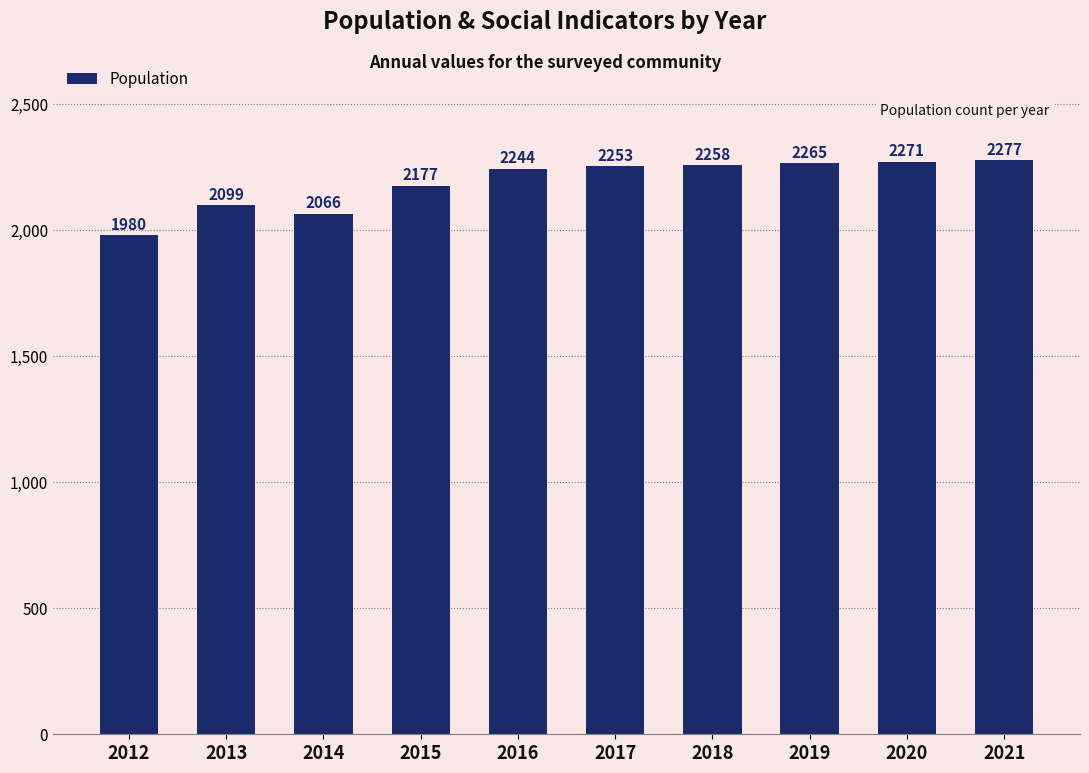

What is the approximate value at 2015?

2177